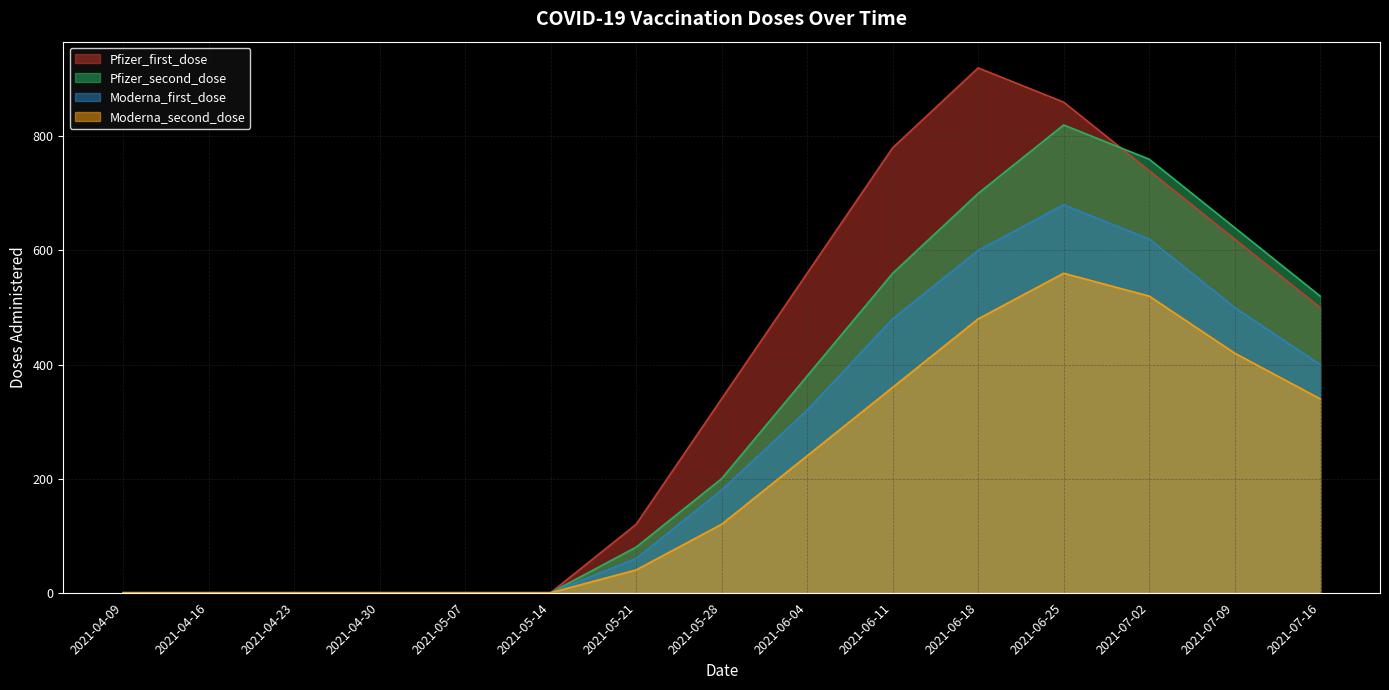

Rank the series at 2021-07-09 from lowest to highest value.

Moderna_second_dose, Moderna_first_dose, Pfizer_first_dose, Pfizer_second_dose